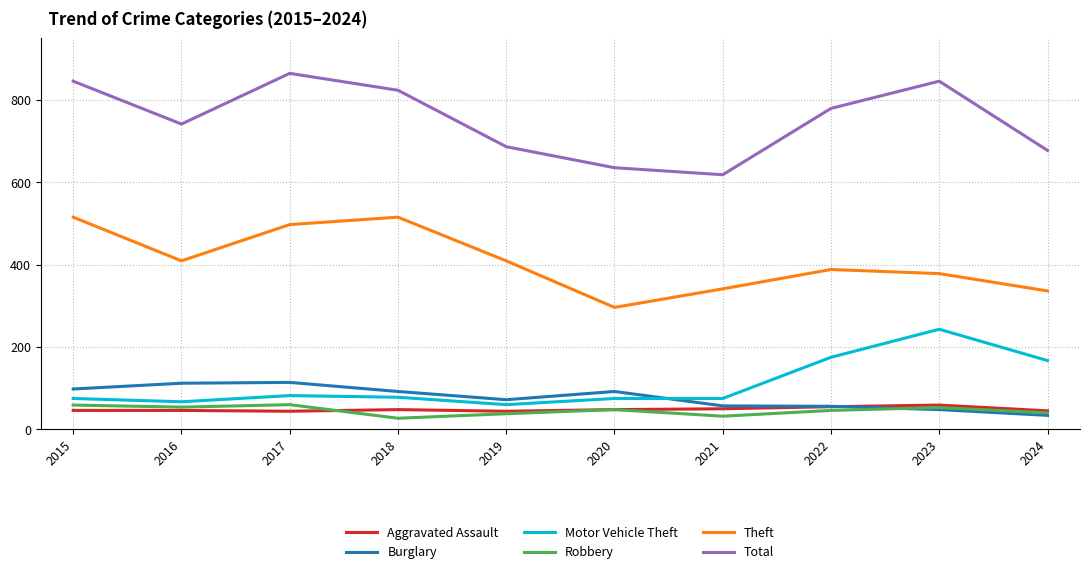

Is it true that Total equals 1066 at 2021?

False